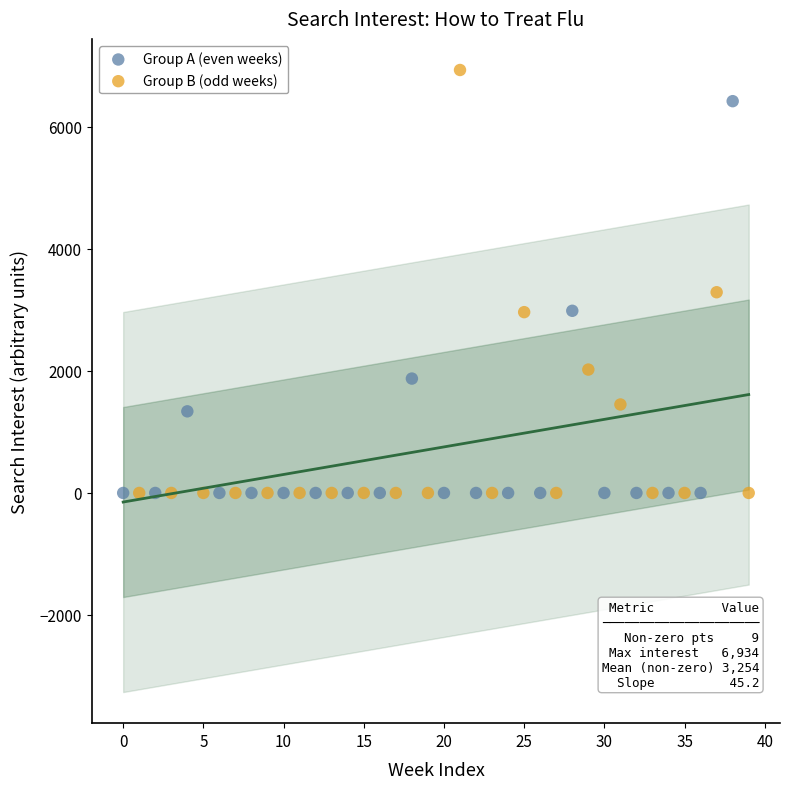

Which series has the largest Y range (max minus min)?

Group B (odd weeks)